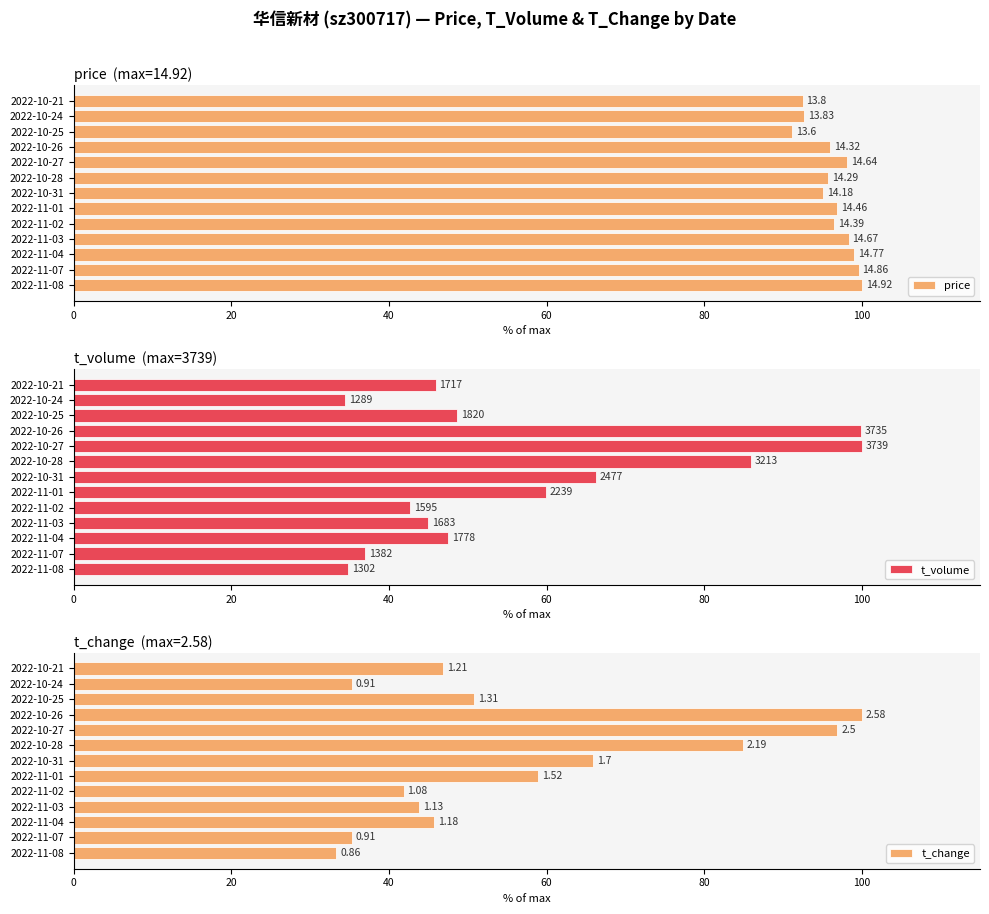

What is the difference between the highest and lowest values at 2022-11-08?

66.7